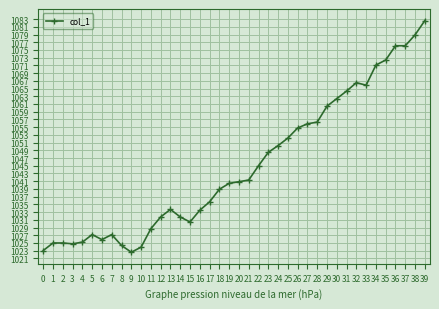

Is it true that the value at 13 is 434.3?

False